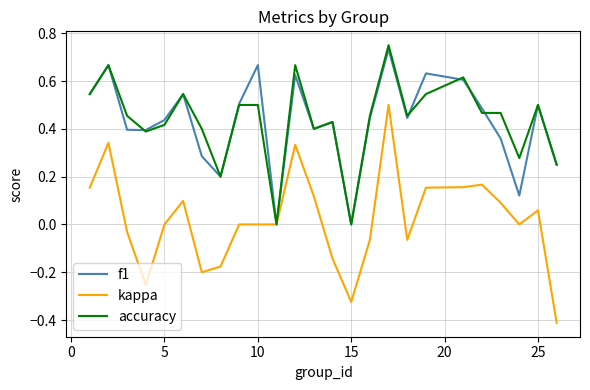

How many lines are shown in the chart?

3